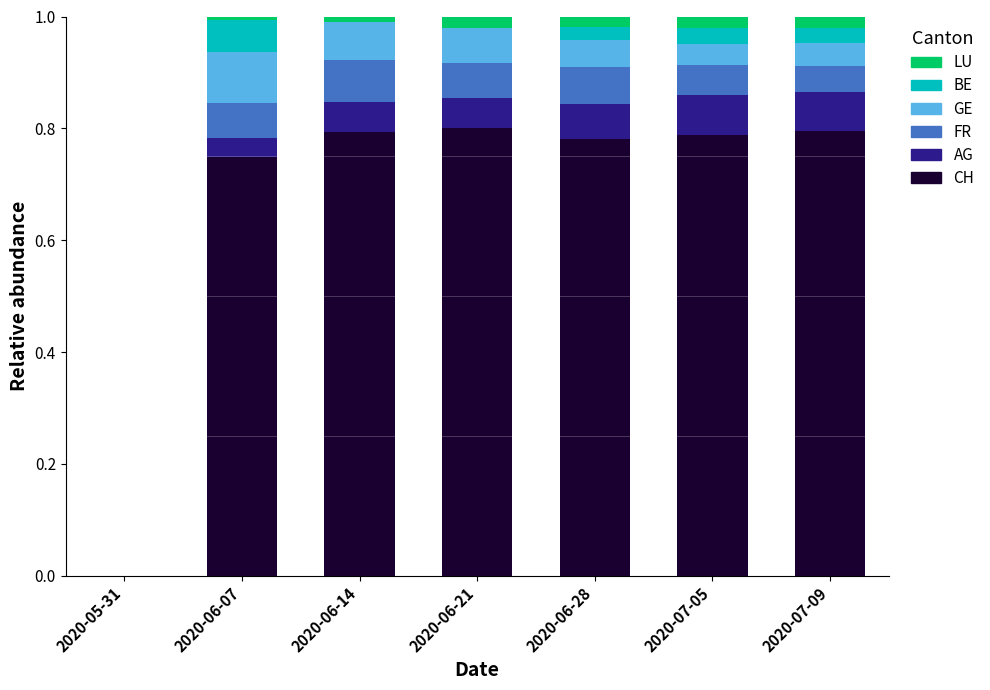

The CH series shows 0.8 at 2020-07-05. True or false?

True